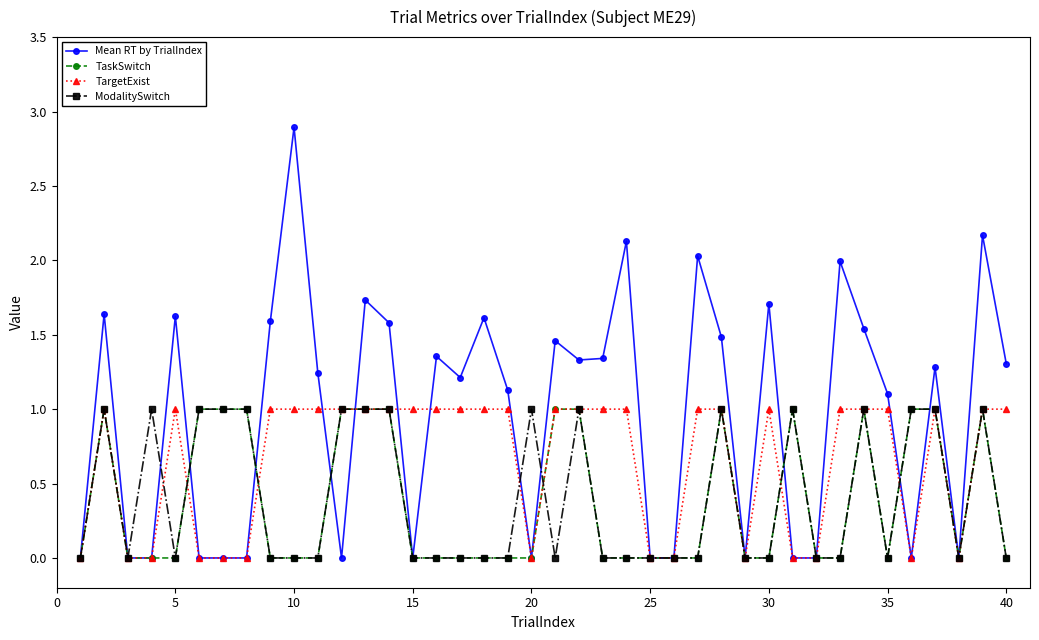

Does the chart display data point markers on the line(s)?

Yes